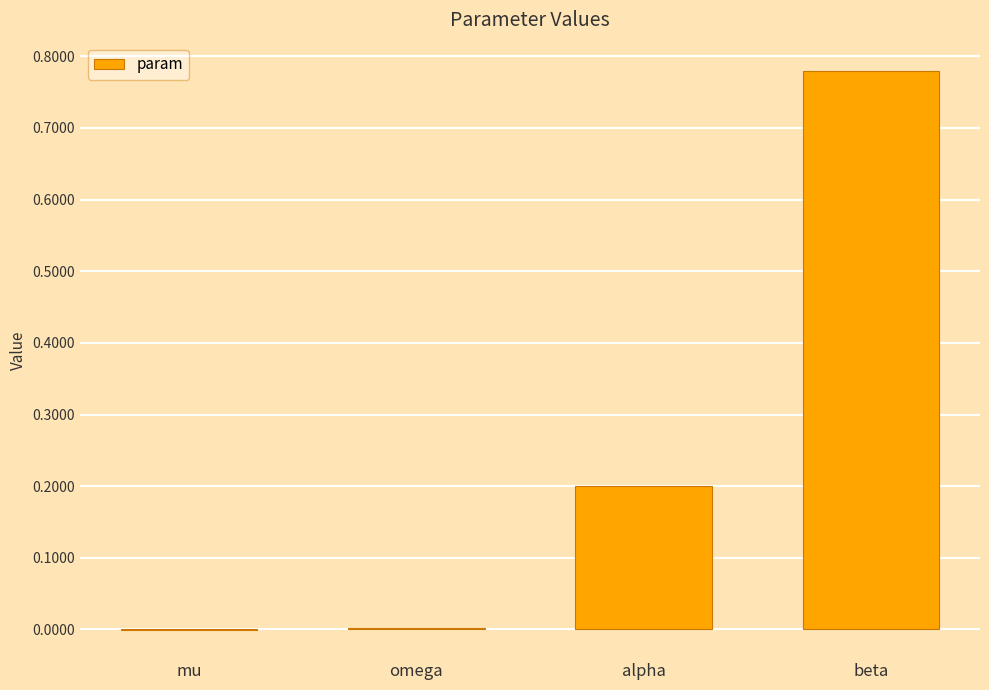

What is the sum of all values?

1.0